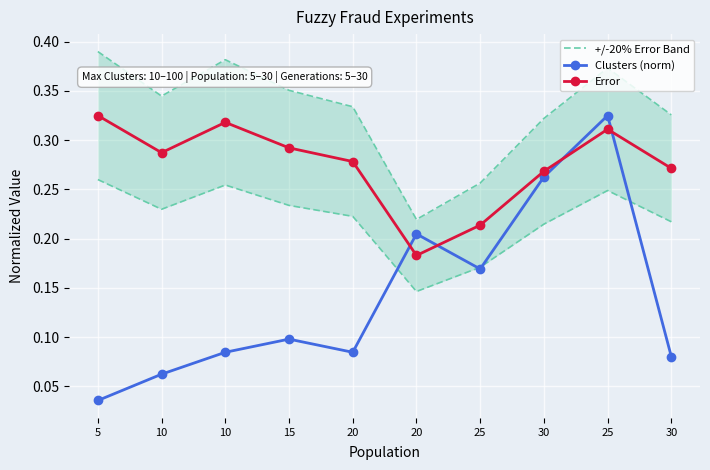

What is the value of the Clusters (norm) point at the 9th from the left?

0.2